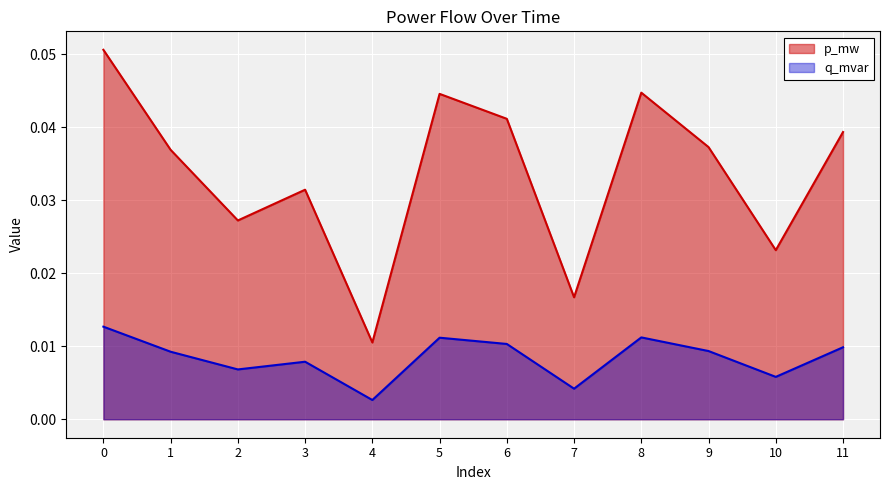

The value of p_mw at 0 is 0.1. True or false?

True